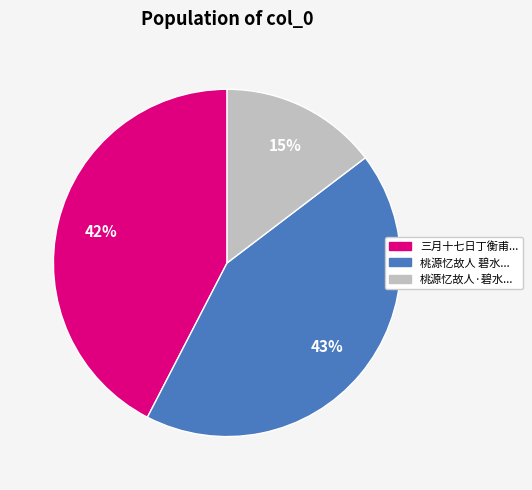

Does any single category account for the majority?

No